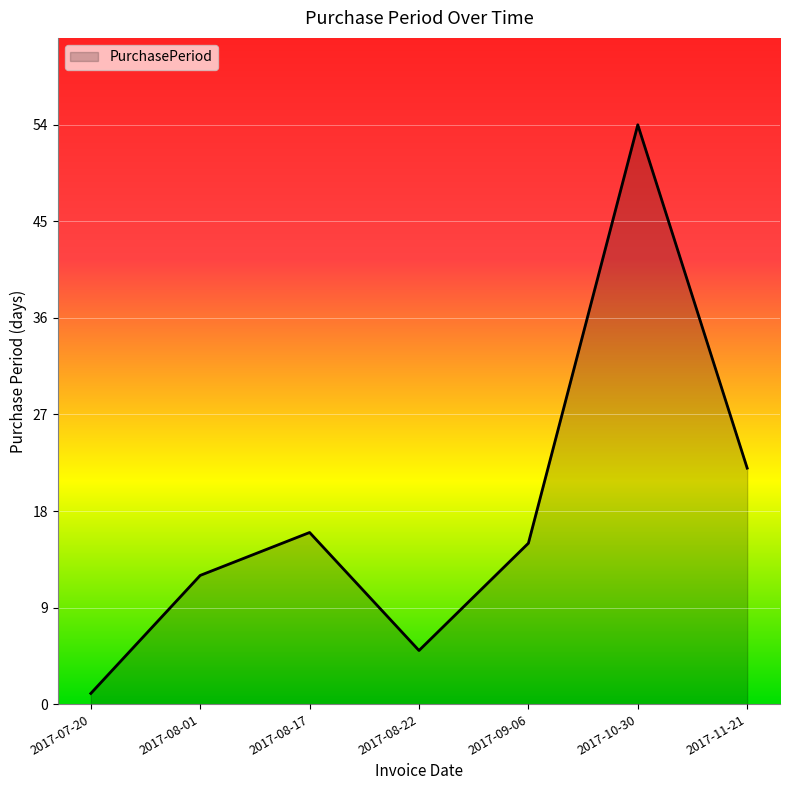

Rank the categories by value from lowest to highest.

2017-07-20, 2017-08-22, 2017-08-01, 2017-09-06, 2017-08-17, 2017-11-21, 2017-10-30